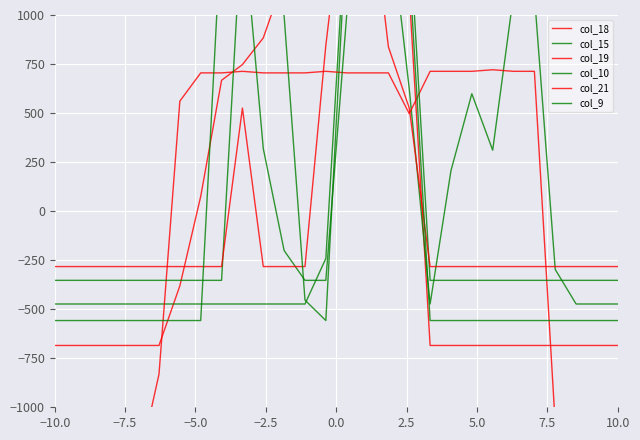

Is this an area chart (filled region under the line)?

No